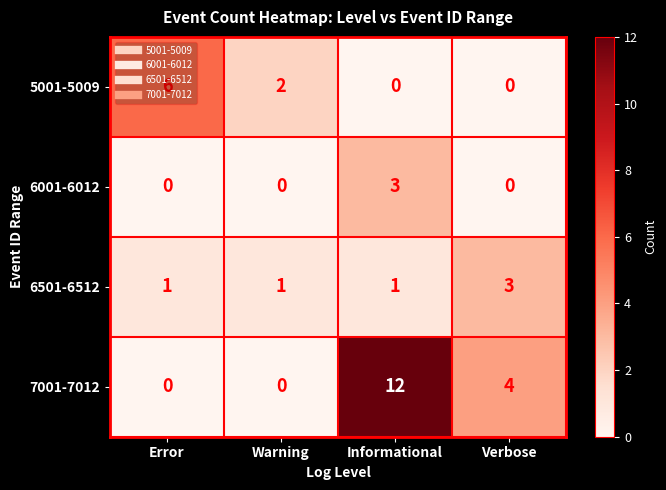

What is the spread (max minus min) of values at Error?

6